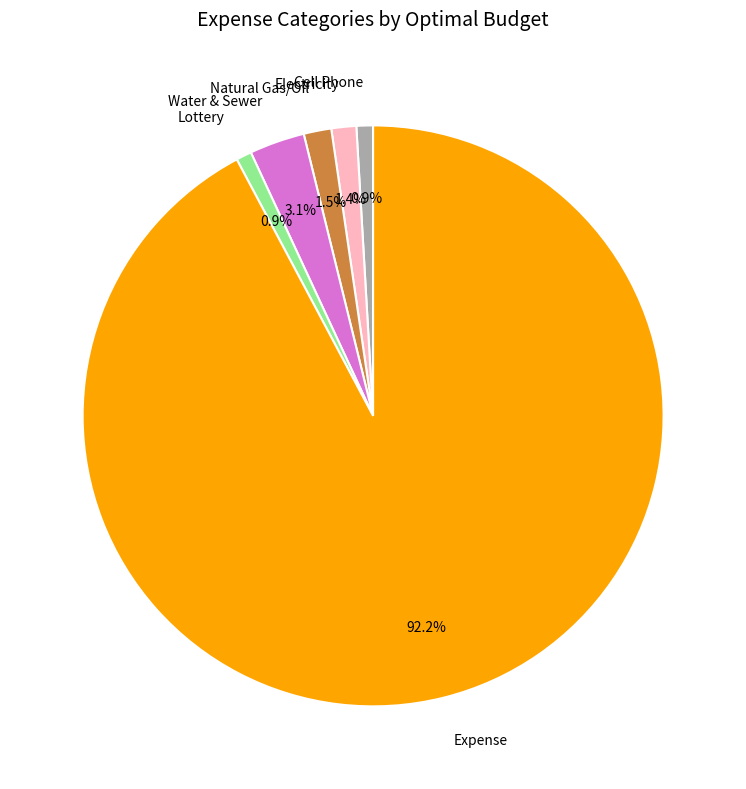

Is there any slice that represents more than half of the pie?

Yes